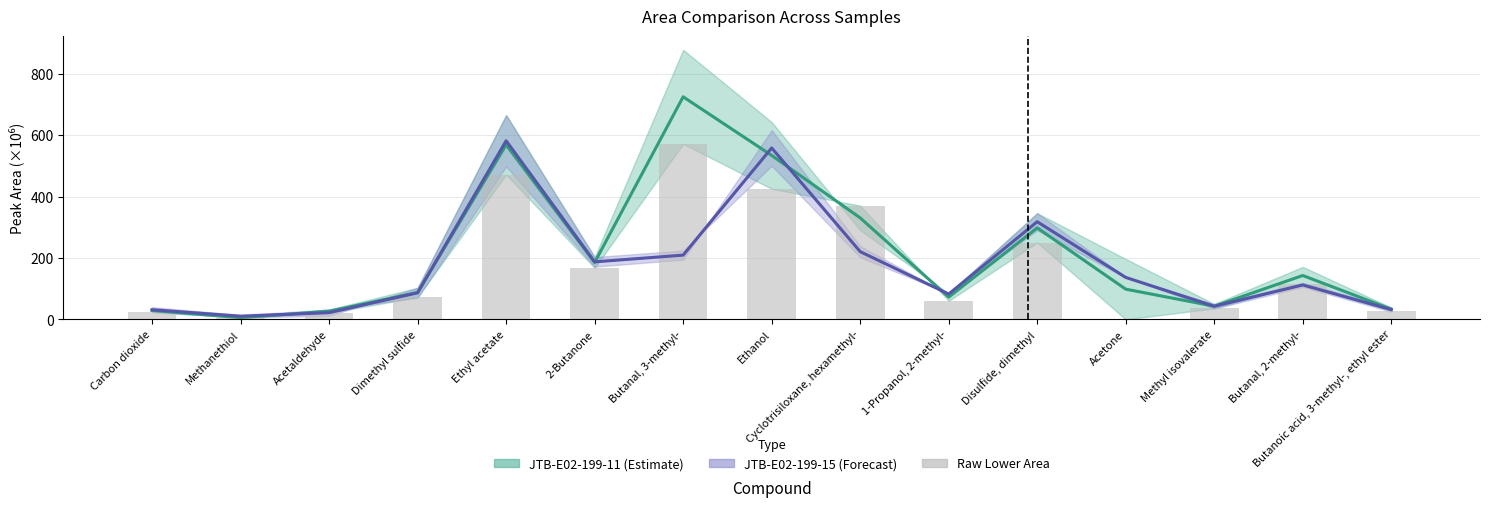

At how many categories does at least one series exceed 633?

1